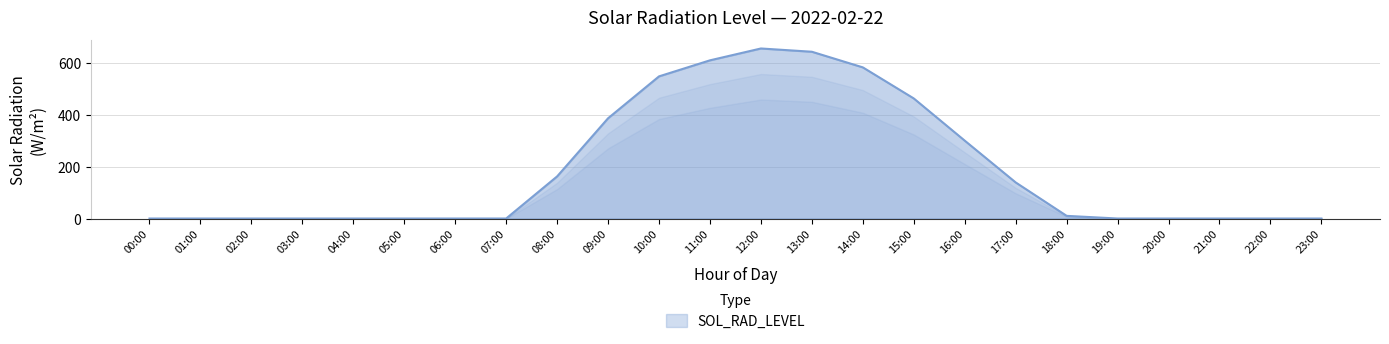

What is the difference between the maximum and minimum values?

655.2